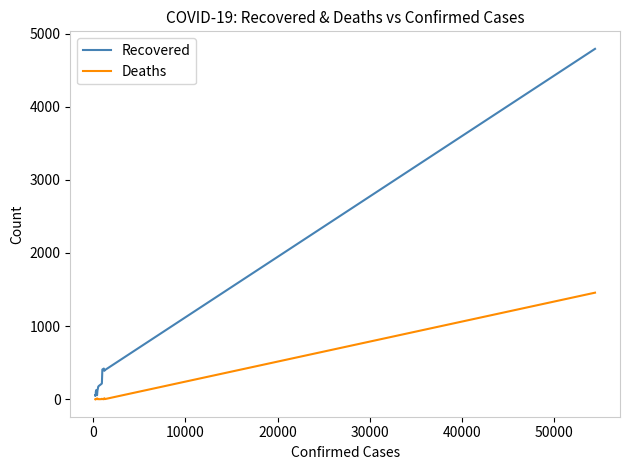

What is the maximum value for Recovered?

4792